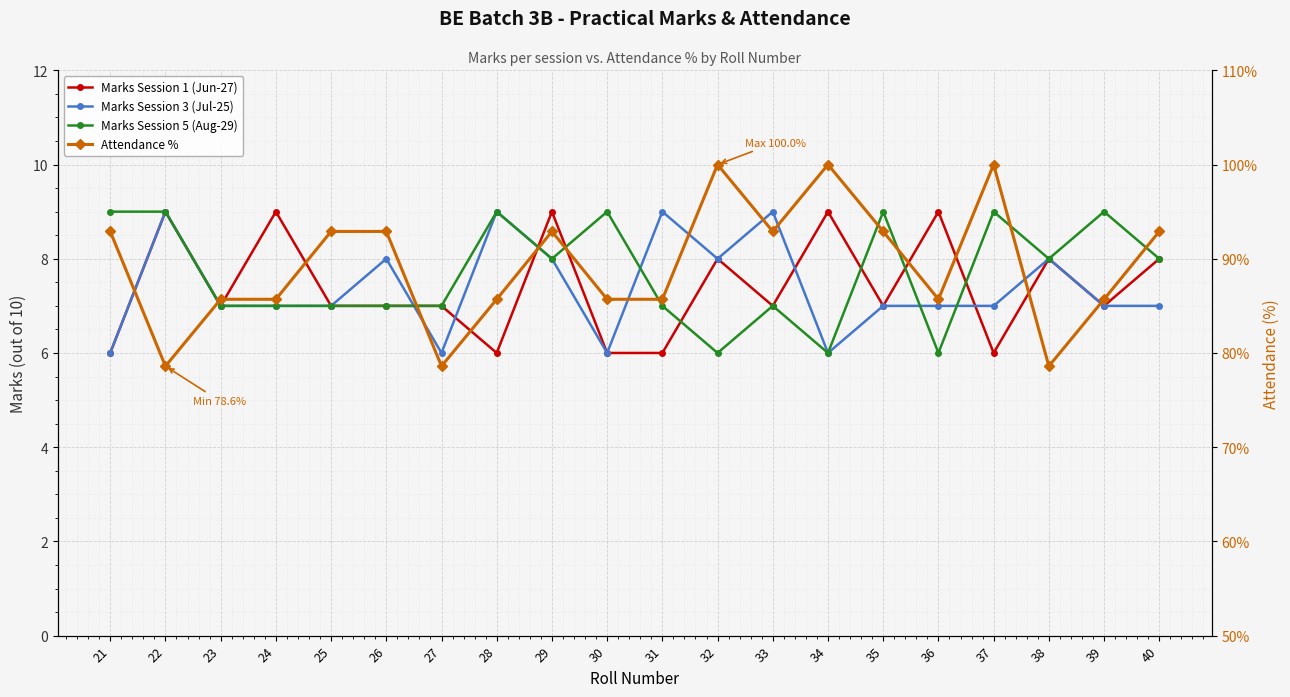

Which category has the highest value in the Marks Session 3 (Jul-25) series?

22